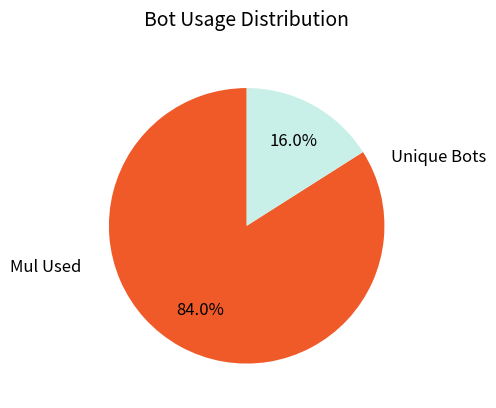

Which category has the biggest portion of the pie?

Mul Used